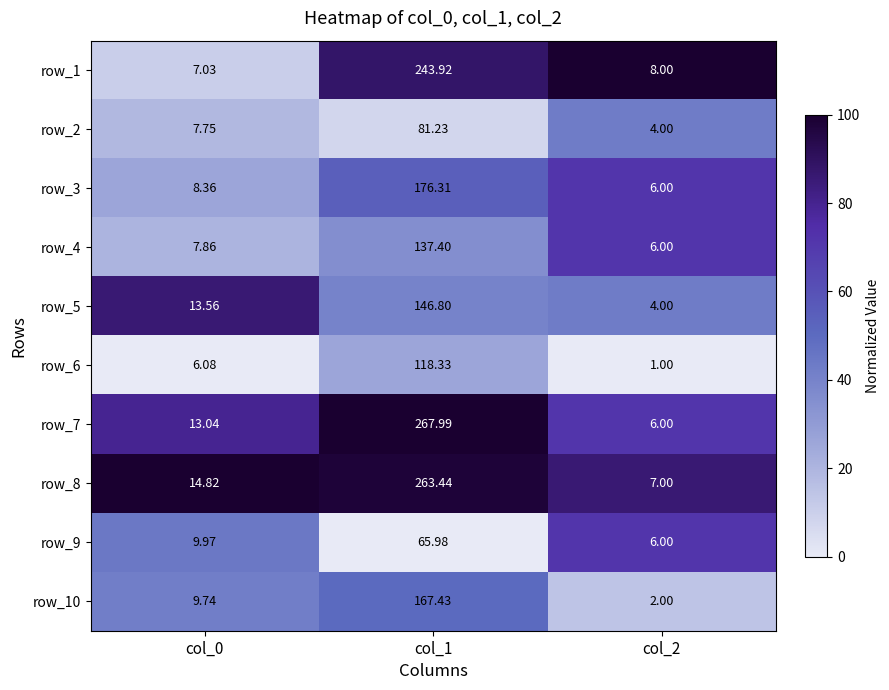

Is the value of row_8 at col_1 greater than the value of row_4 at col_2?

Yes